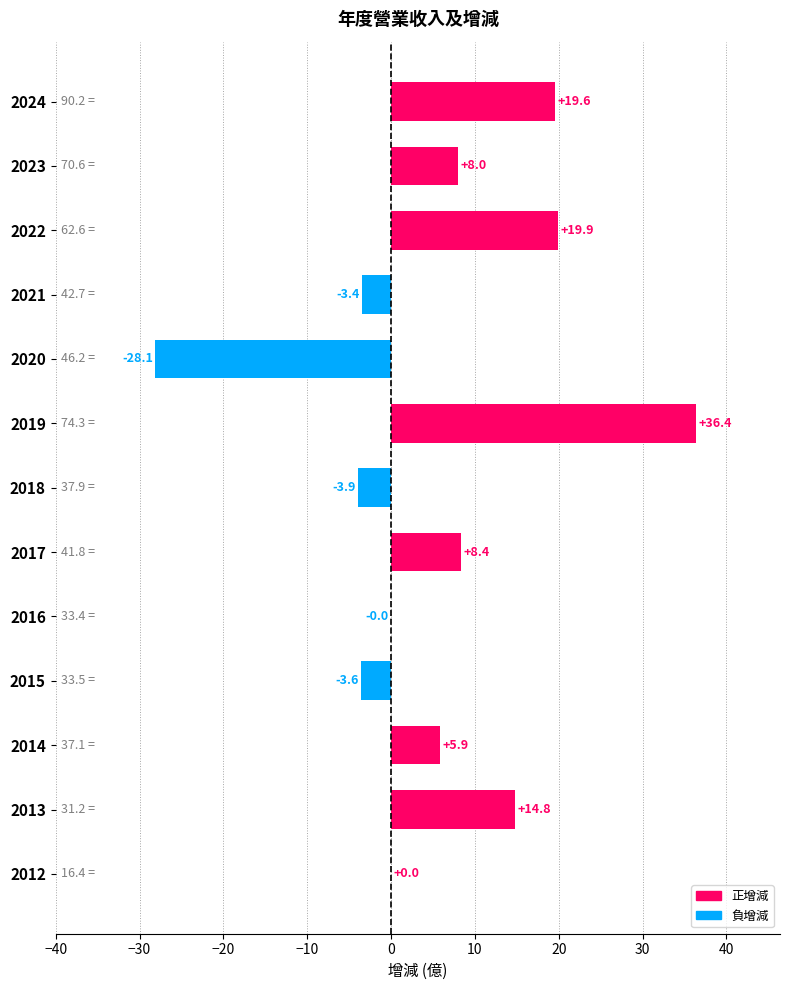

What is the sum of the values at 2022 and 2014?

25.8